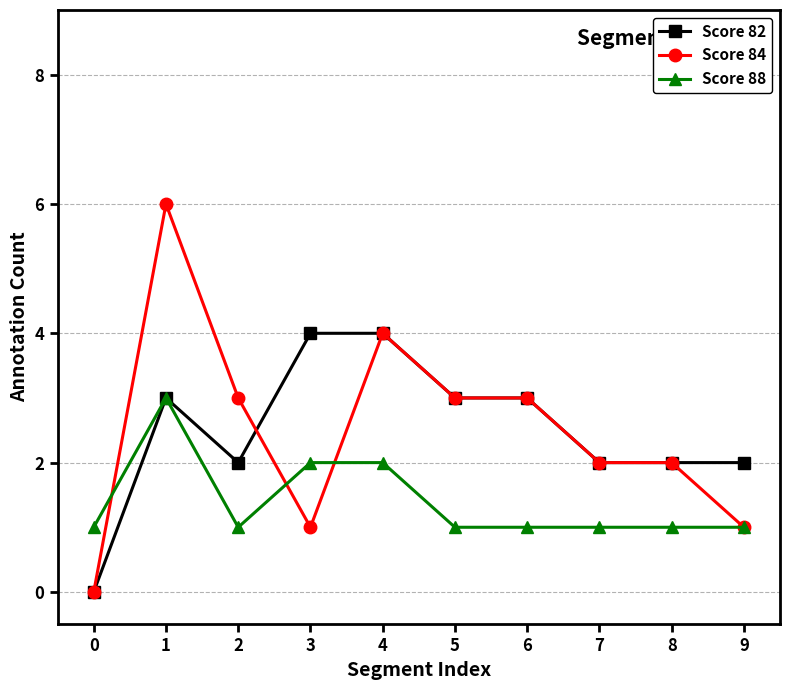

Which series has the largest range (max minus min)?

Score 84